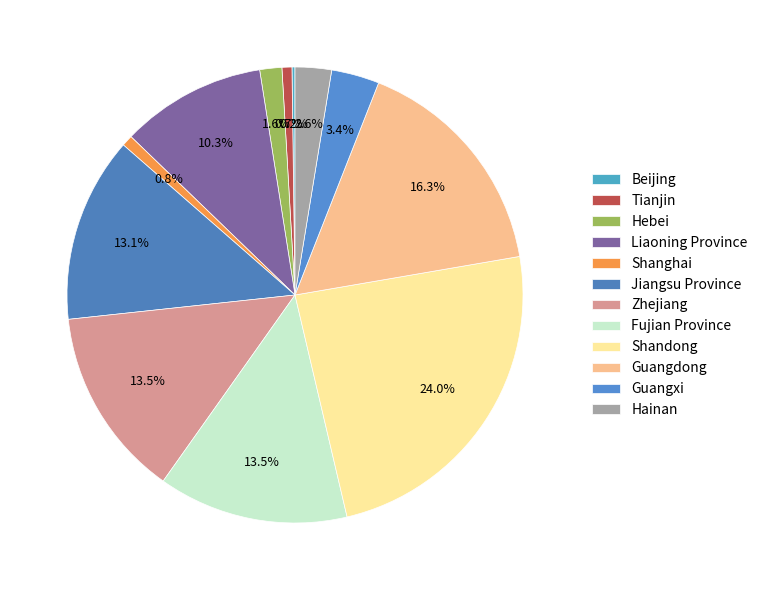

Rank the categories by value from highest to lowest.

Shandong, Guangdong, Zhejiang, Fujian Province, Jiangsu Province, Liaoning Province, Guangxi, Hainan, Hebei, Shanghai, Tianjin, Beijing